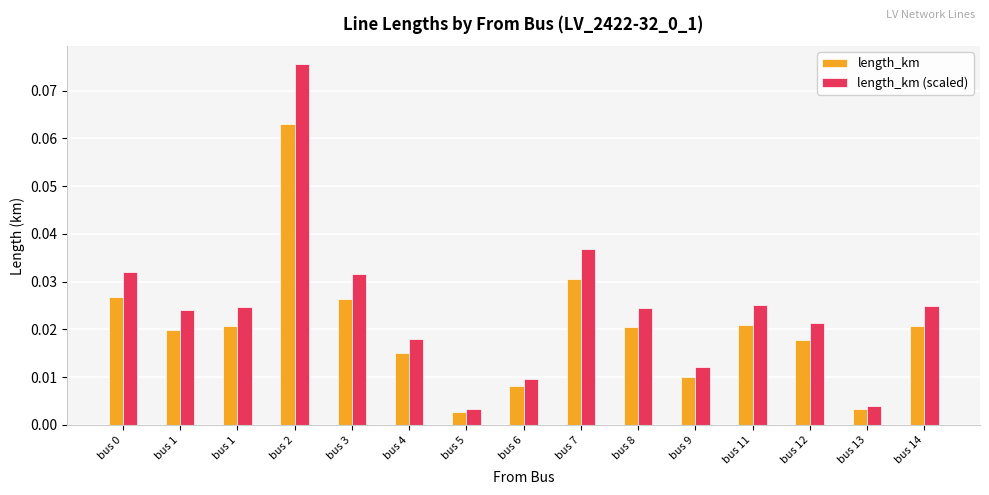

How many series are shown in this chart?

2